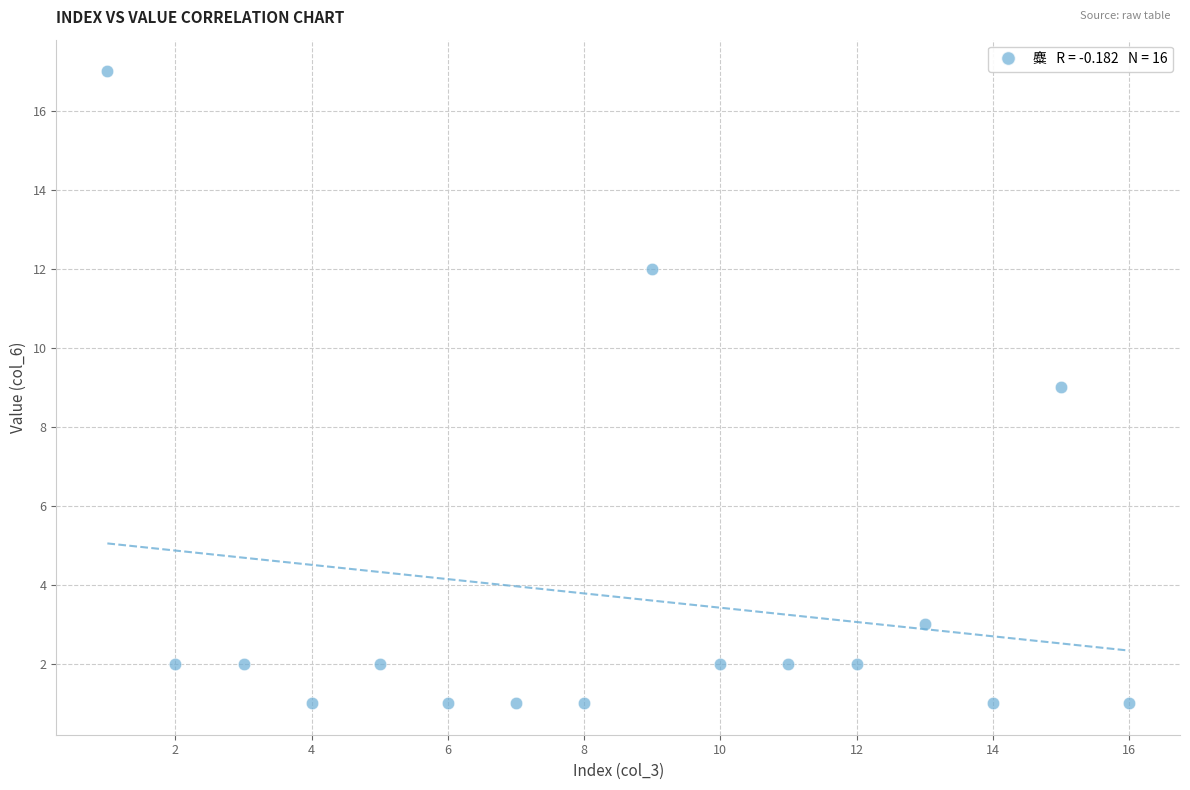

What is the range of Y values (max minus min)?

16